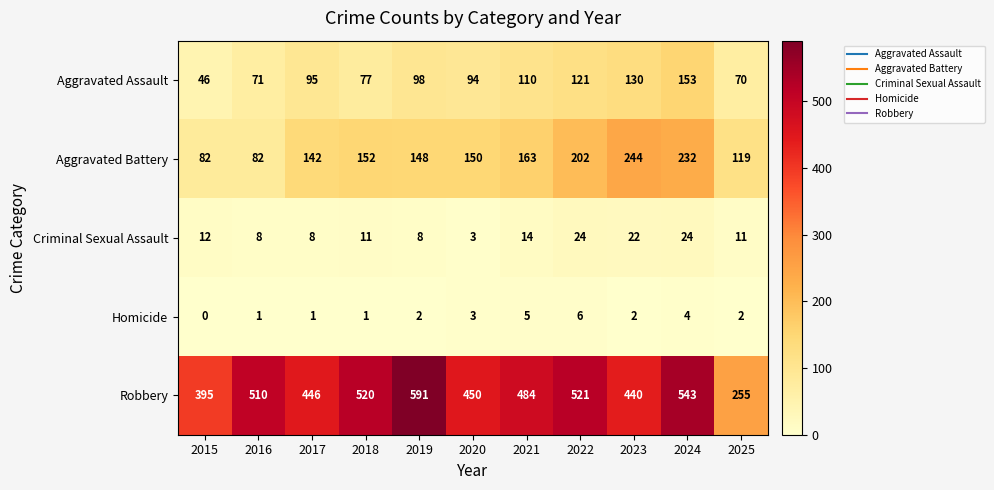

At 2022, list the series in order from smallest to largest.

Homicide, Criminal Sexual Assault, Aggravated Assault, Aggravated Battery, Robbery